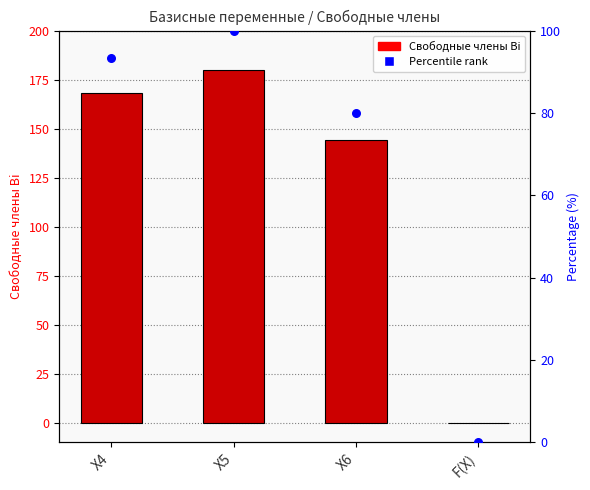

Is the value of Percentile rank at X5 greater than the value of Свободные члены Bi at F(X)?

Yes